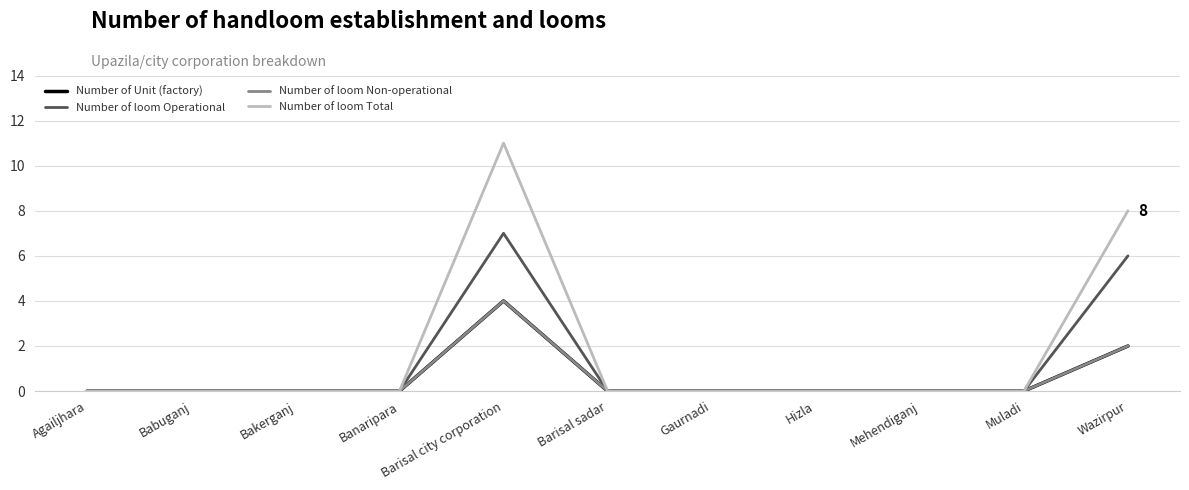

In Number of loom Total, how many points are higher than both neighbors (excluding endpoints)?

1